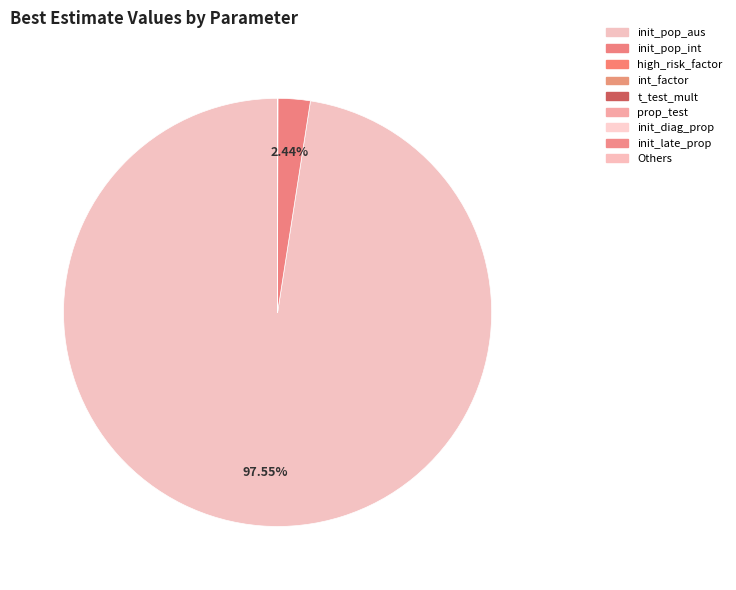

Which category has the biggest portion of the pie?

init_pop_aus